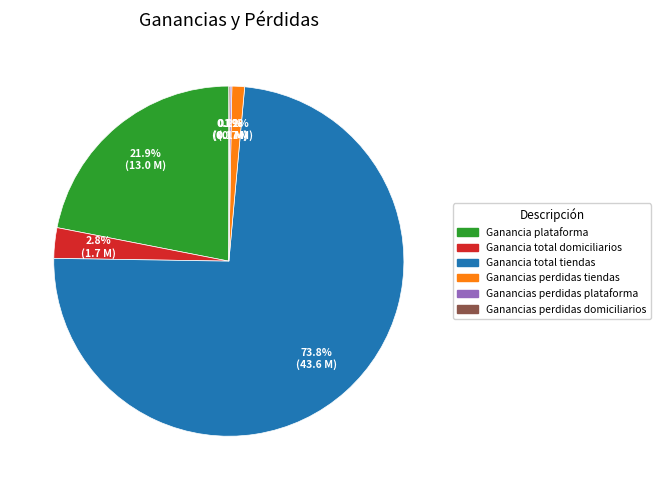

To the nearest percent, what is the combined percentage of Ganancia plataforma and Ganancia total domiciliarios?

25%